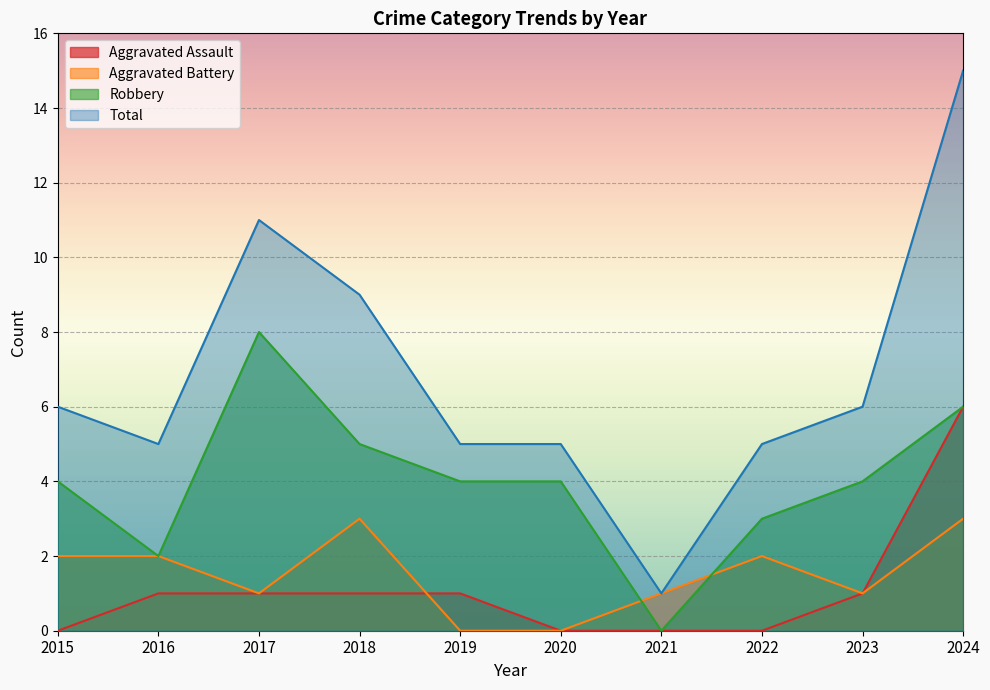

Which series ends up on top after the final intersection of Aggravated Battery and Aggravated Assault?

Aggravated Assault